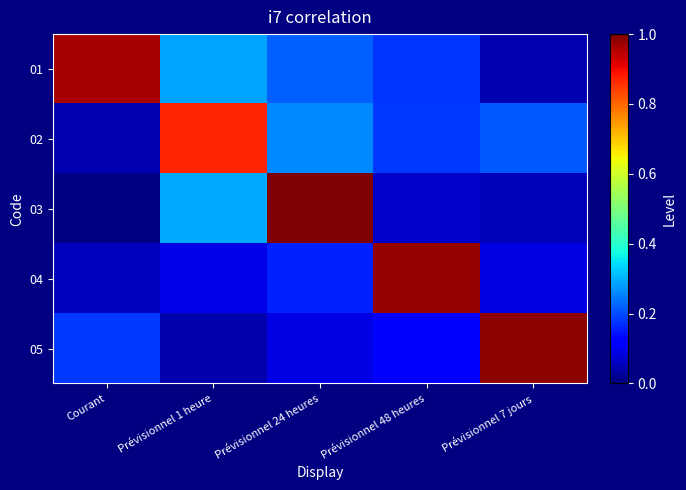

Reading left to right, what are all the values shown in this chart?

01: Courant=1.0	Prévisionnel 1 heure=0.3	Prévisionnel 24 heures=0.2	Prévisionnel 48 heures=0.2	Prévisionnel 7 jours=0.0
02: Courant=0.0	Prévisionnel 1 heure=0.9	Prévisionnel 24 heures=0.3	Prévisionnel 48 heures=0.2	Prévisionnel 7 jours=0.2
03: Courant=0.0	Prévisionnel 1 heure=0.3	Prévisionnel 24 heures=1.1	Prévisionnel 48 heures=0.1	Prévisionnel 7 jours=0.1
04: Courant=0.1	Prévisionnel 1 heure=0.1	Prévisionnel 24 heures=0.2	Prévisionnel 48 heures=1.0	Prévisionnel 7 jours=0.1
05: Courant=0.2	Prévisionnel 1 heure=0.0	Prévisionnel 24 heures=0.1	Prévisionnel 48 heures=0.1	Prévisionnel 7 jours=1.0